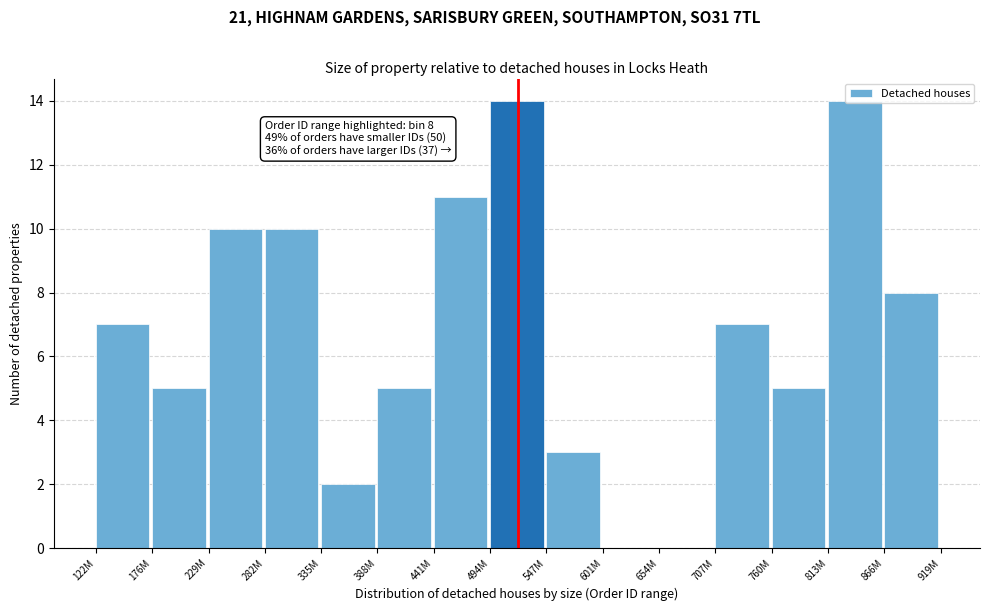

What is the sum of the values at 388M and 866M?

13